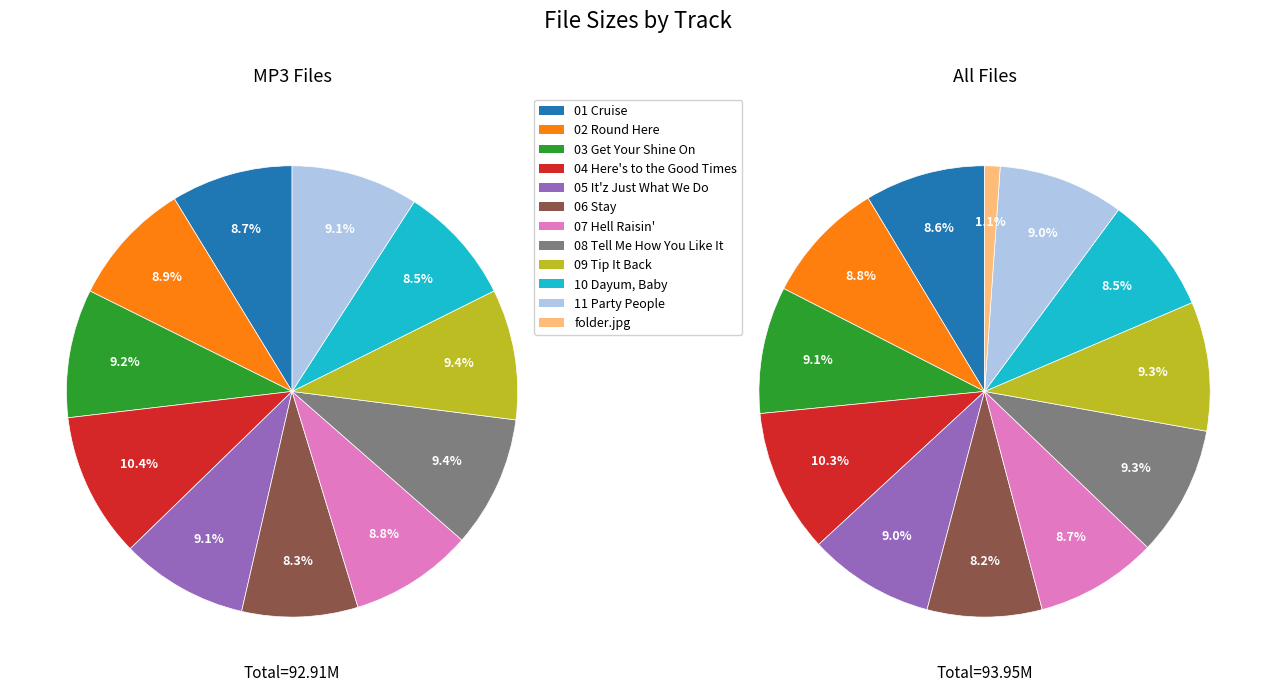

Combined, what portion of the pie is 07 Hell Raisin' Heat of the Summer.mp3 and 06 Stay.mp3?

17.0%